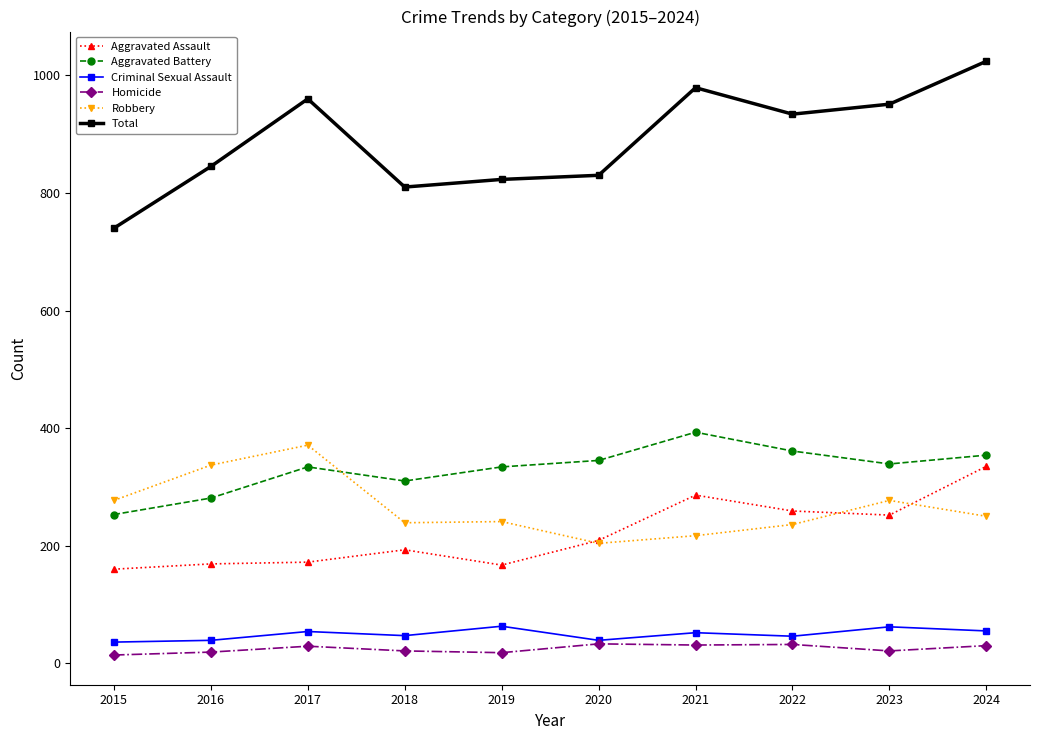

The Aggravated Assault series shows 225 at 2015. True or false?

False